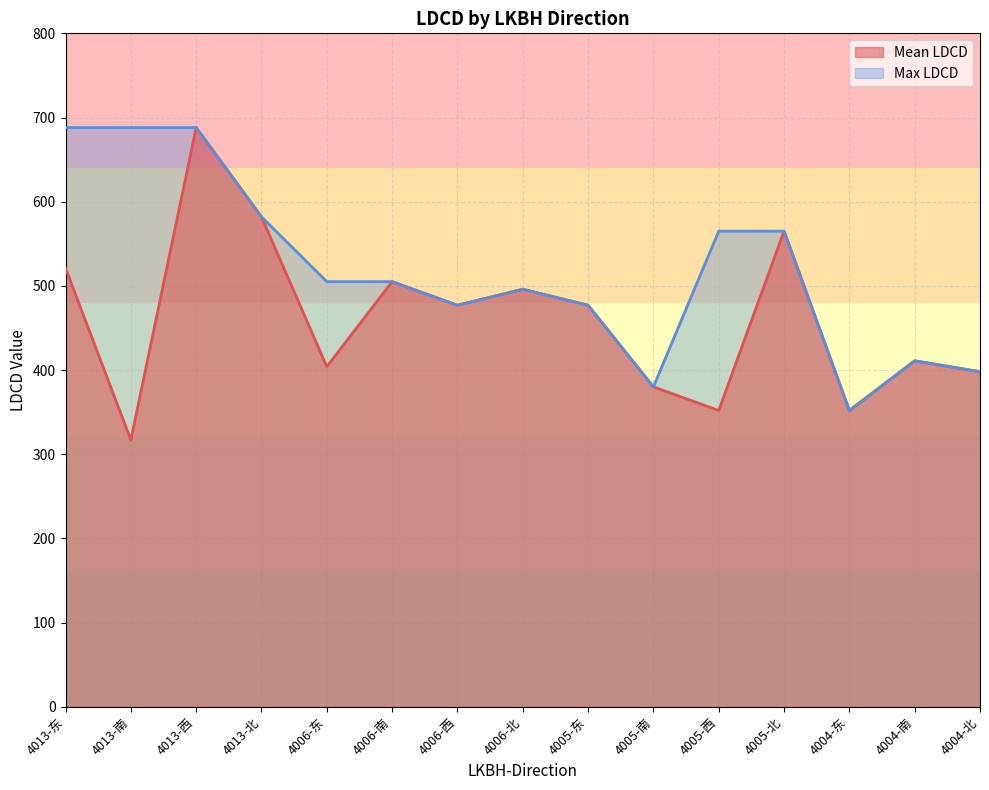

What is the total value across all series at 4013-北?

1164